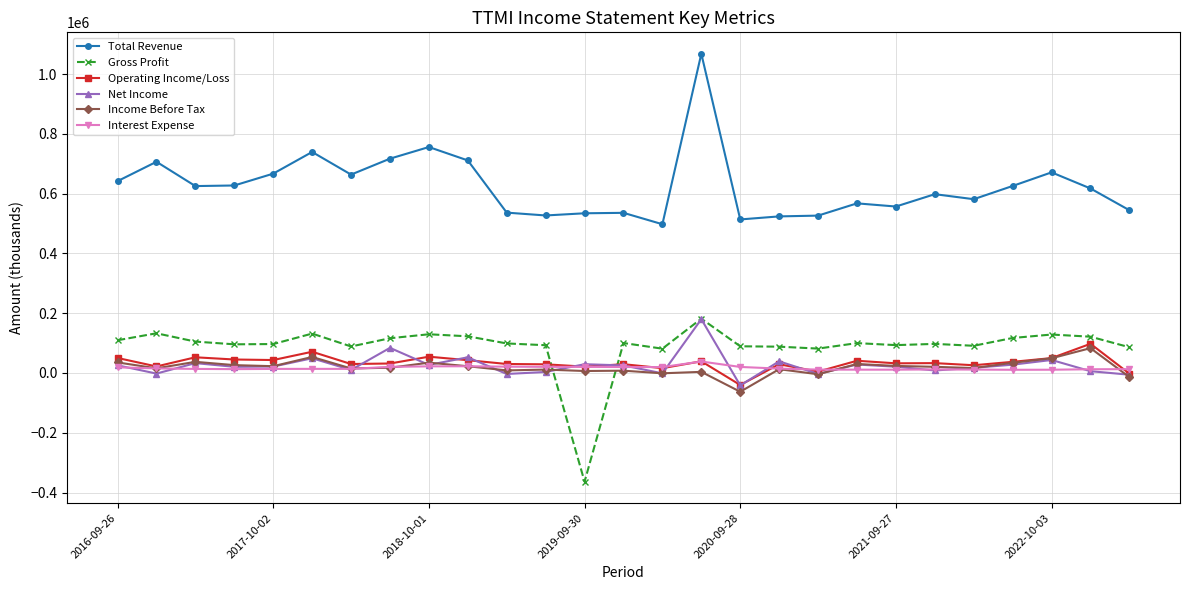

True or false: Operating Income/Loss has more than 1 interior local peaks.

True